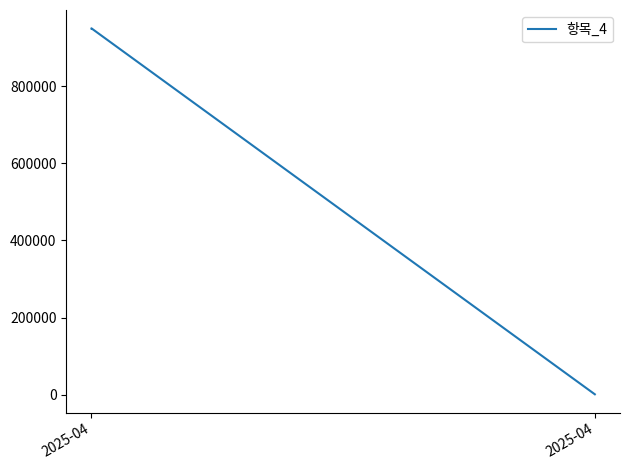

True or false: the data shows 235165 at 2025-04.

False